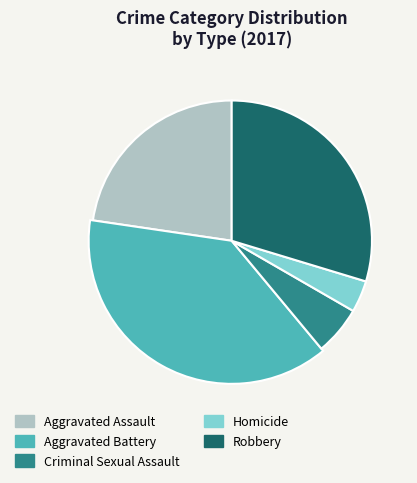

The Aggravated Assault slice represents 23% of the pie. True or false?

True